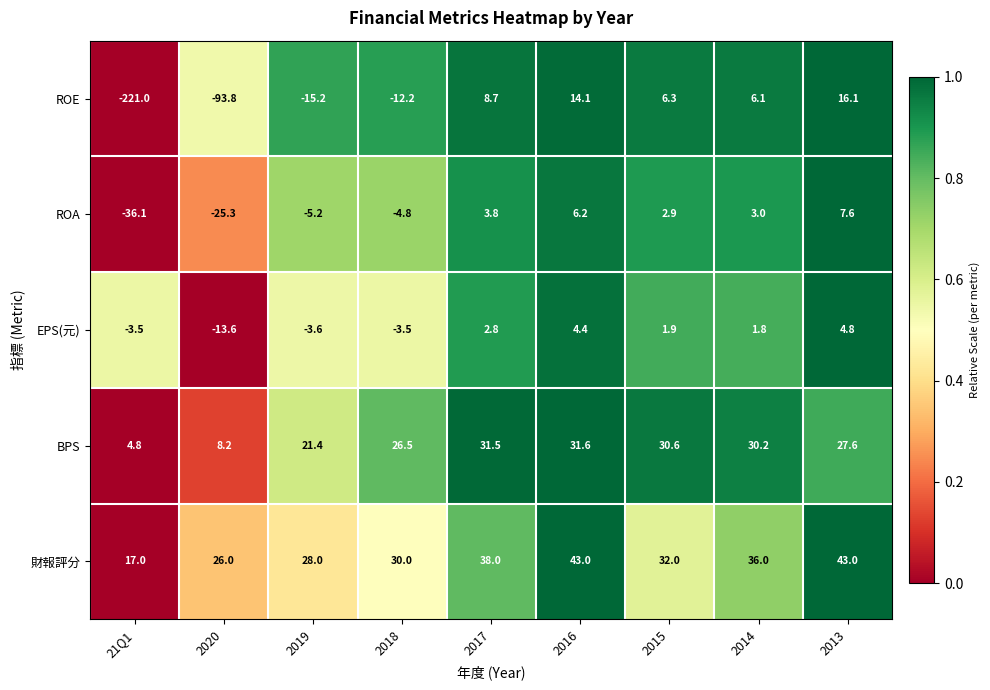

Rank the series by their maximum value, from highest to lowest.

財報評分, BPS, ROE, ROA, EPS(元)